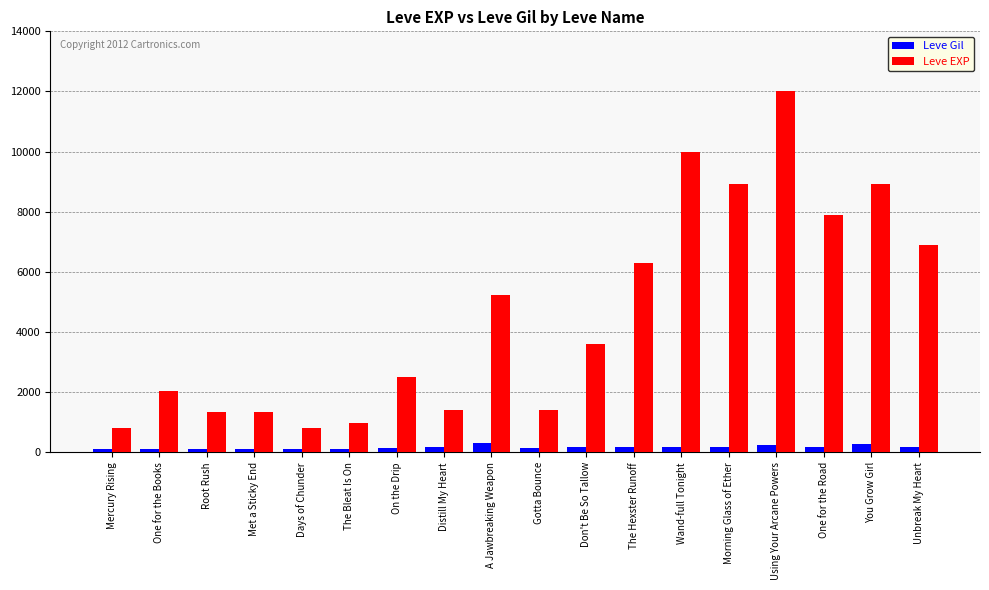

List the series in order of their peak value, highest first.

Leve EXP, Leve Gil